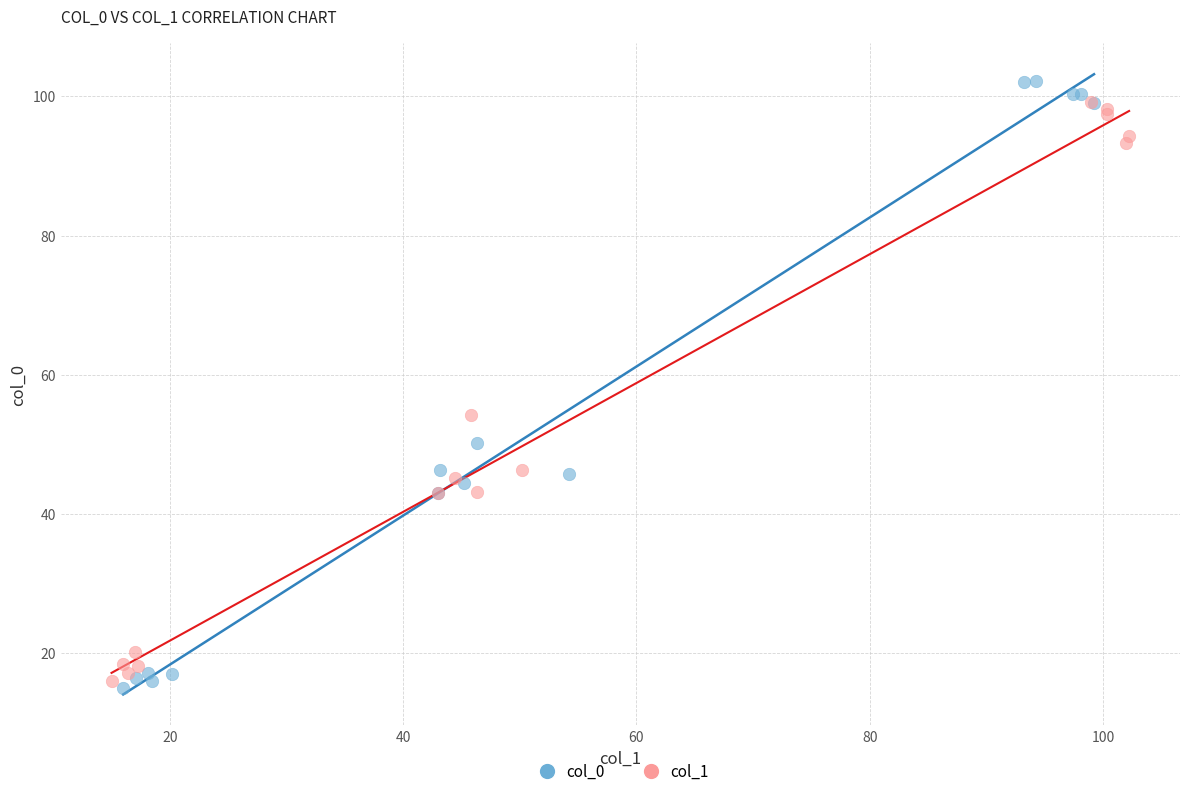

Which series has the largest Y range (max minus min)?

col_0